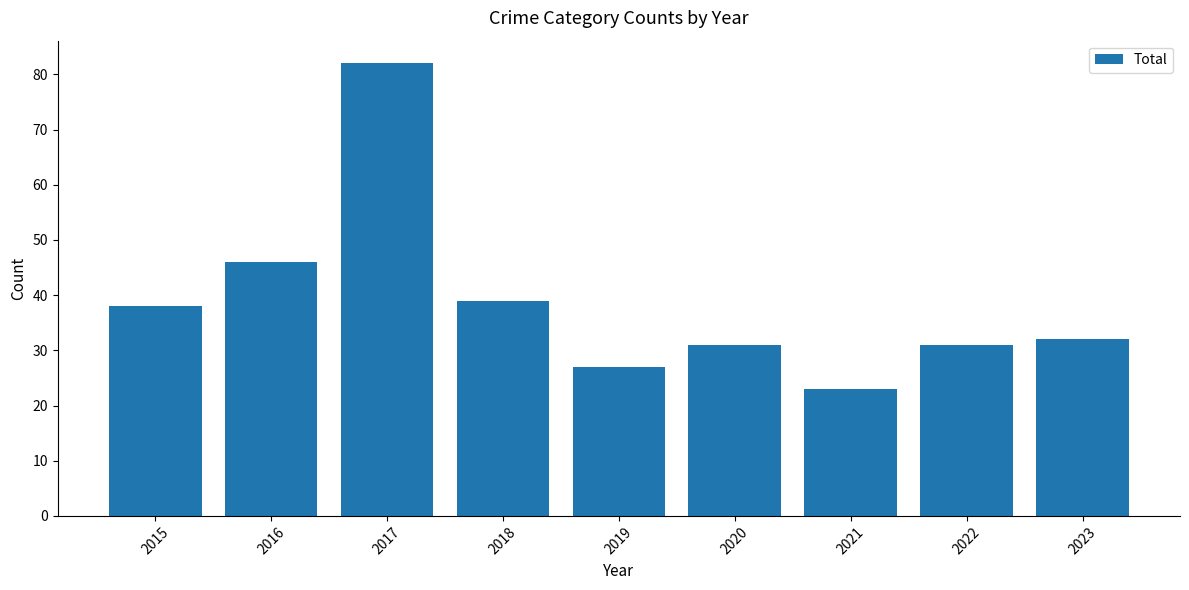

Reading left to right, transcribe all the data shown in this chart.

2015=38	2016=46	2017=82	2018=39	2019=27	2020=31	2021=23	2022=31	2023=32